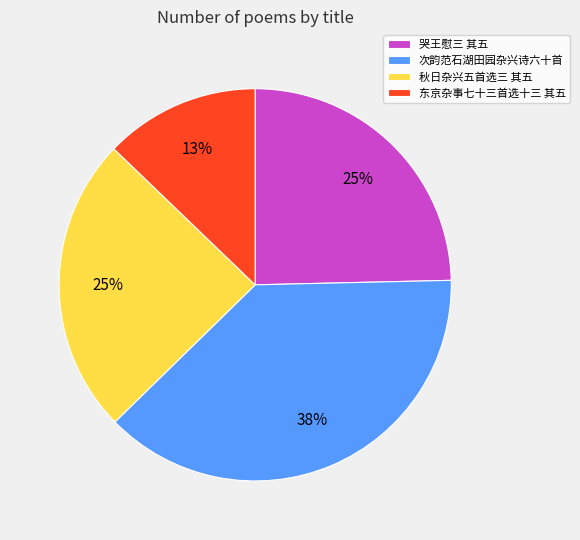

The 秋日杂兴五首选三 其五 slice represents 13% of the pie. True or false?

False